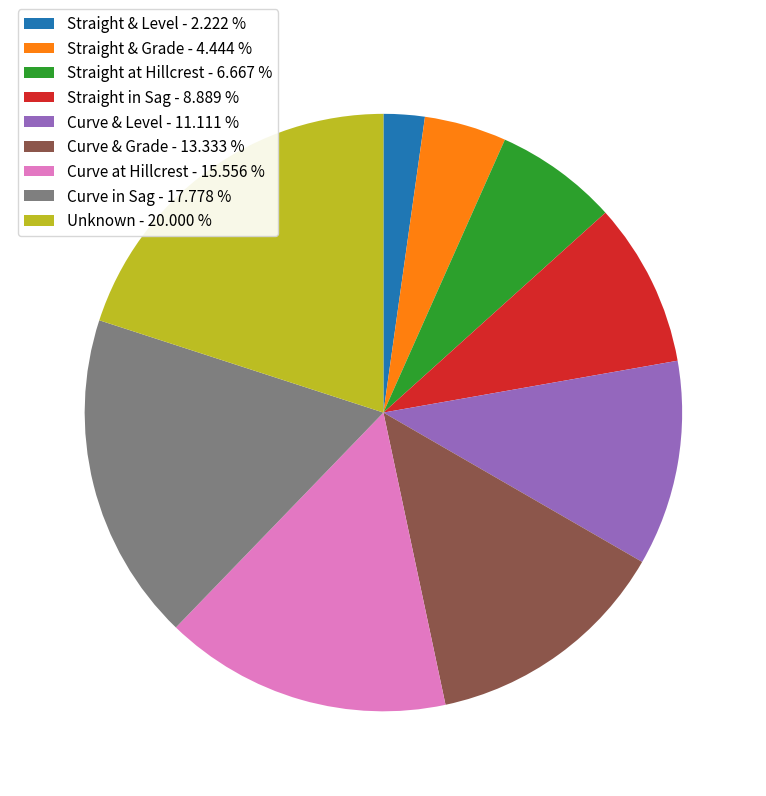

Approximately how many times larger is the value at Curve & Level compared to Curve in Sag?

0.6